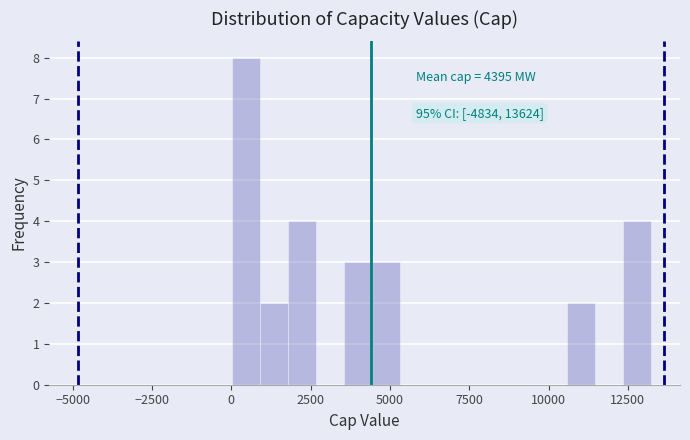

Read against the x-axis, roughly where is the centre of the tallest bar?

500